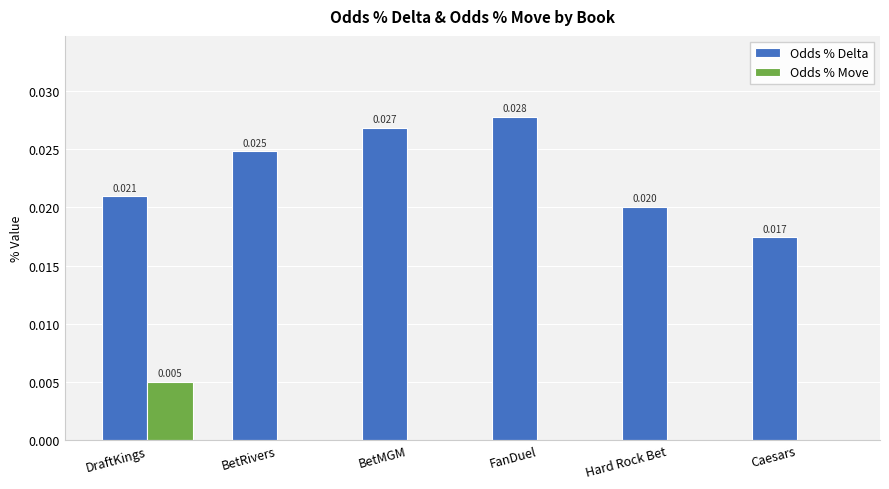

Are the bars grouped side by side (vs. stacked)?

Yes